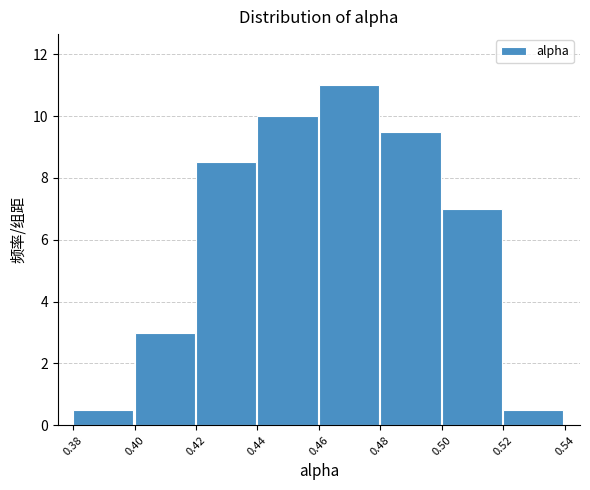

What is the height of the bar covering 0.44 to 0.46 on the x-axis? The values are not printed on the chart, so give them approximately, as read against the axis.

10.0